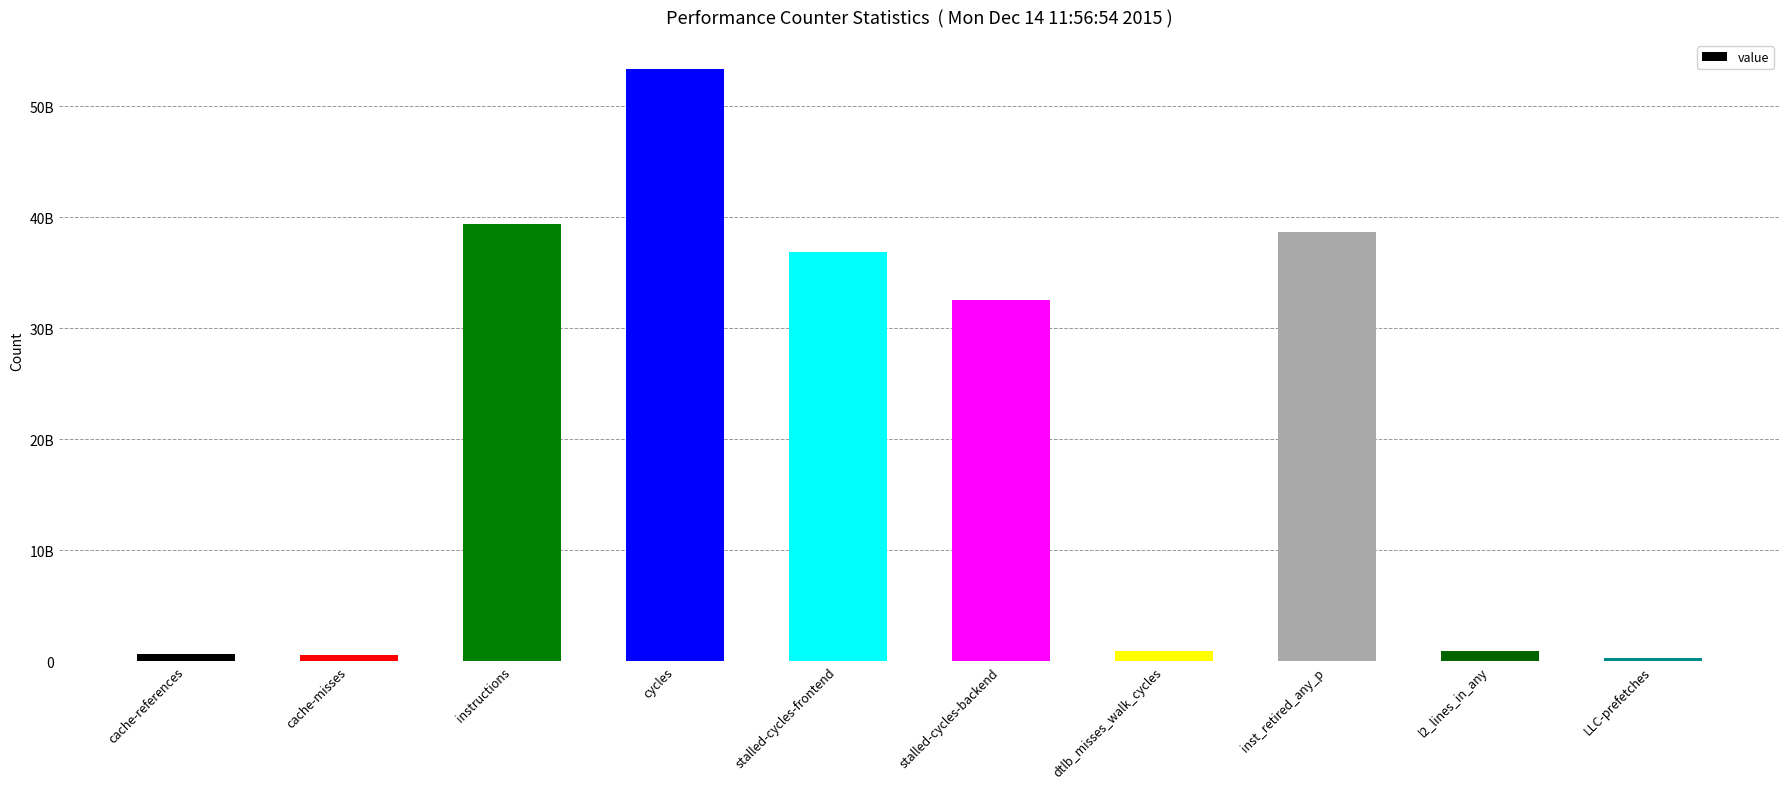

What is the maximum value shown in the chart?

53331473663